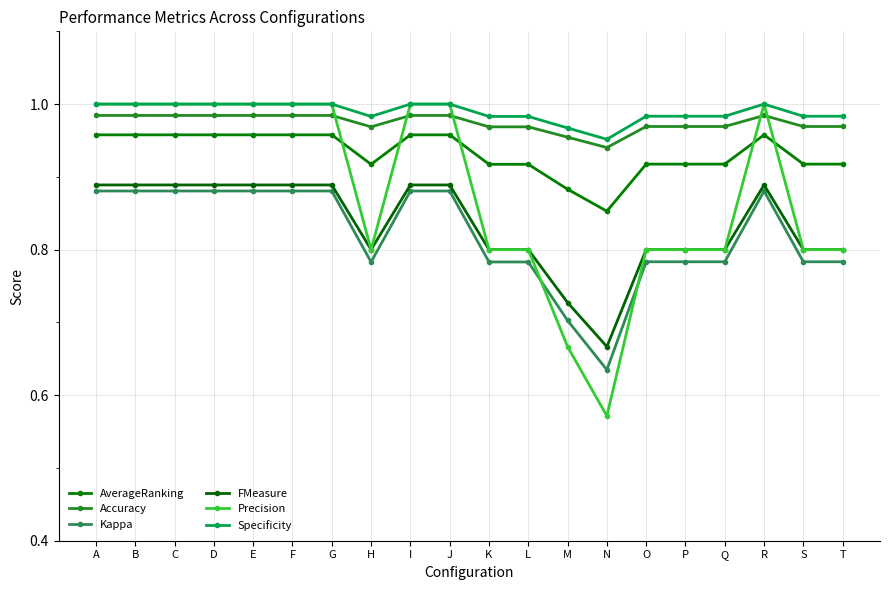

How many lines are shown in the chart?

6